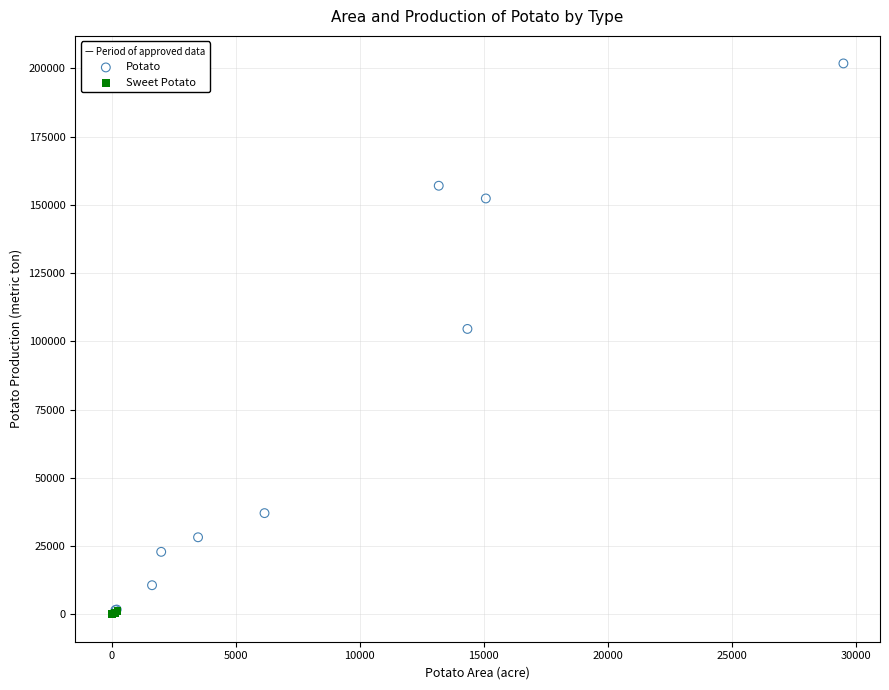

Which series has the widest spread of Y values?

Potato